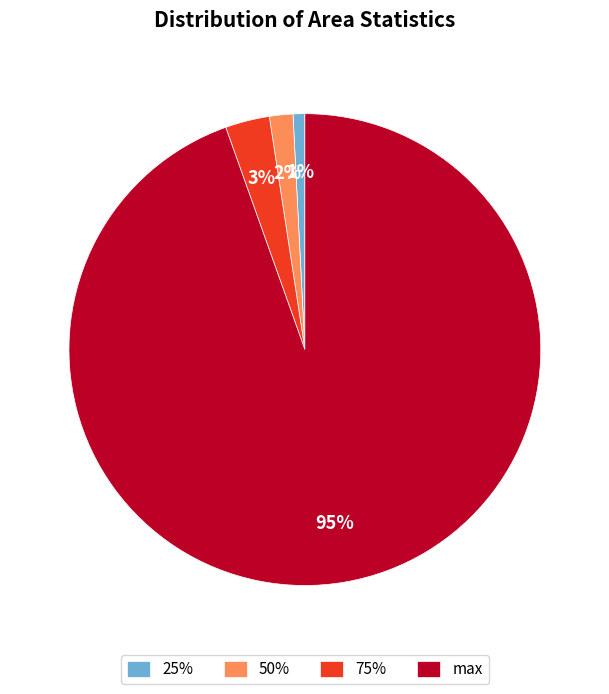

Is the sum of 25% and max greater than half?

Yes